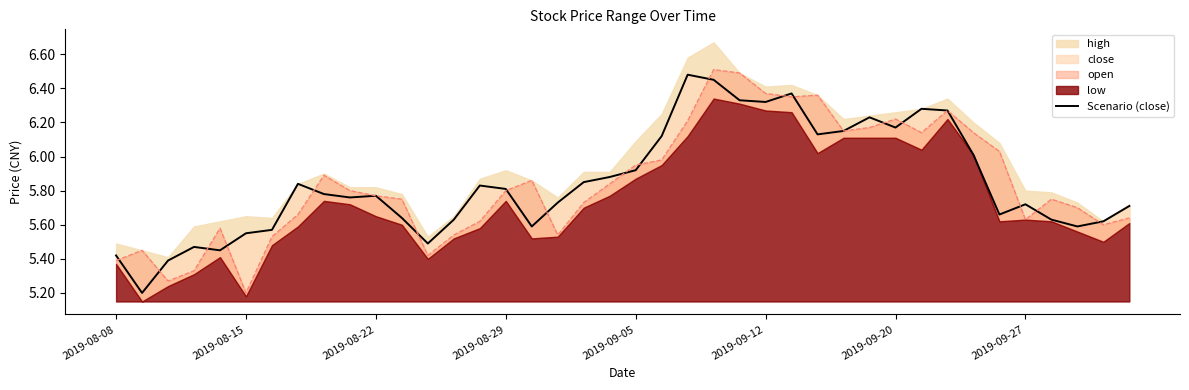

Is it true that the value at 2019-08-15 is 8.2?

False